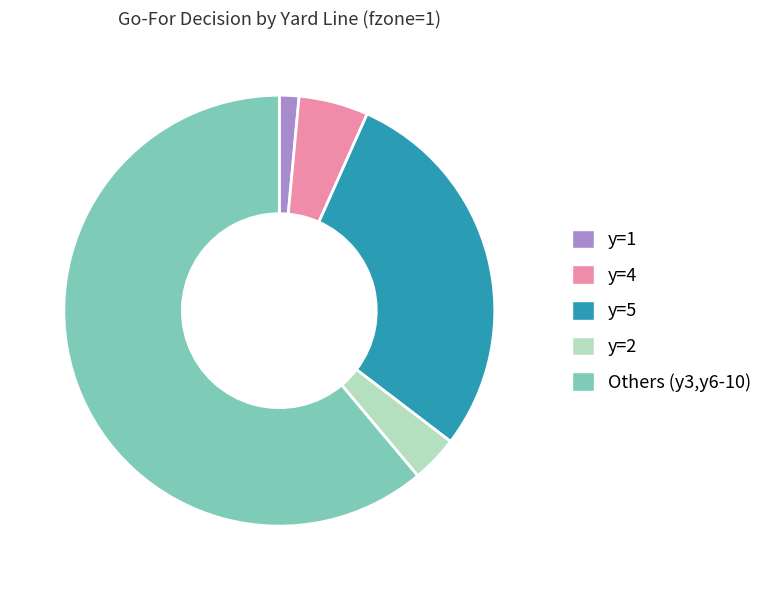

Is it true that y=5 is 29% of the pie?

True